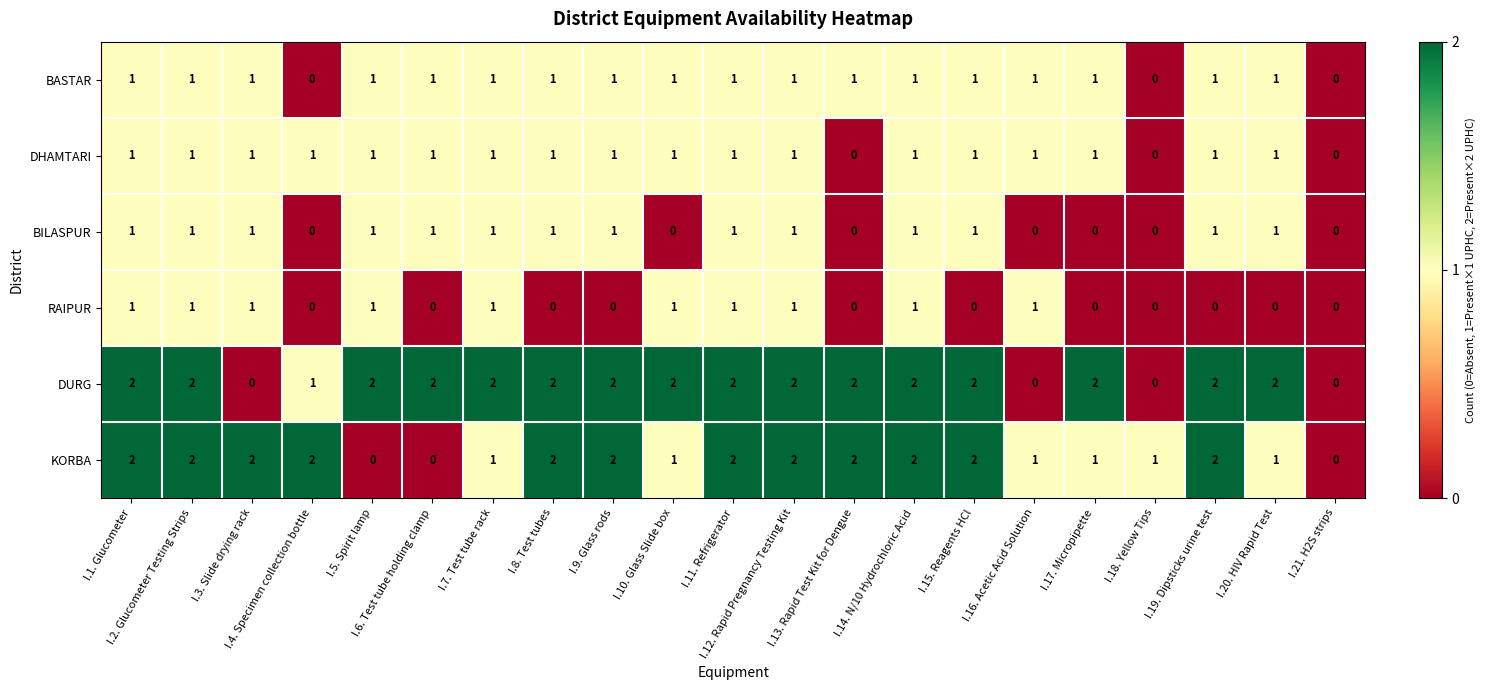

What is the greatest value displayed?

2